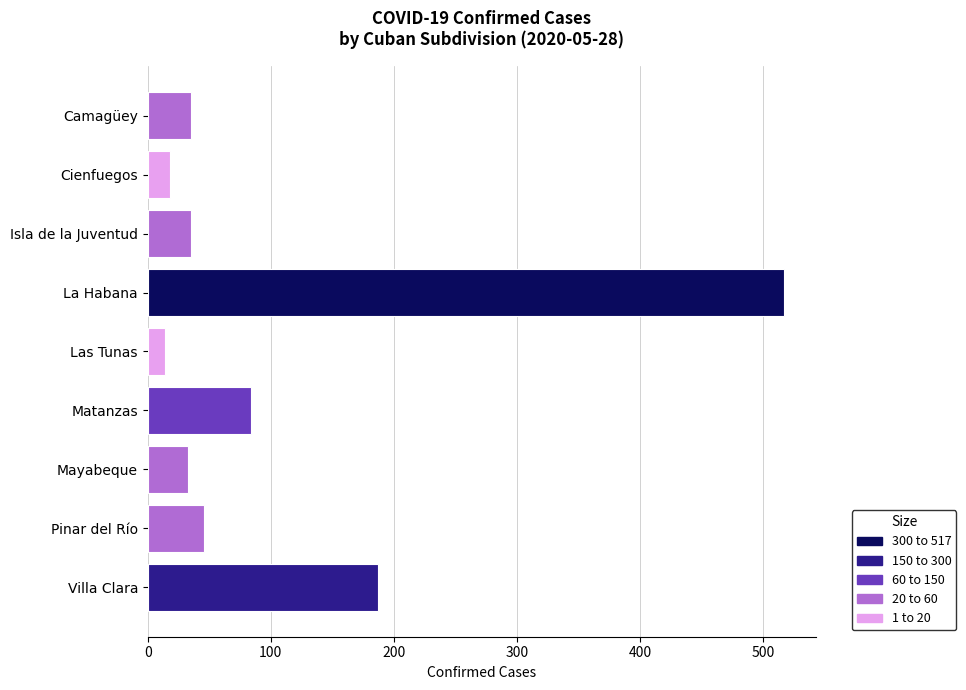

Where is the data nearest to the value 265?

Villa Clara